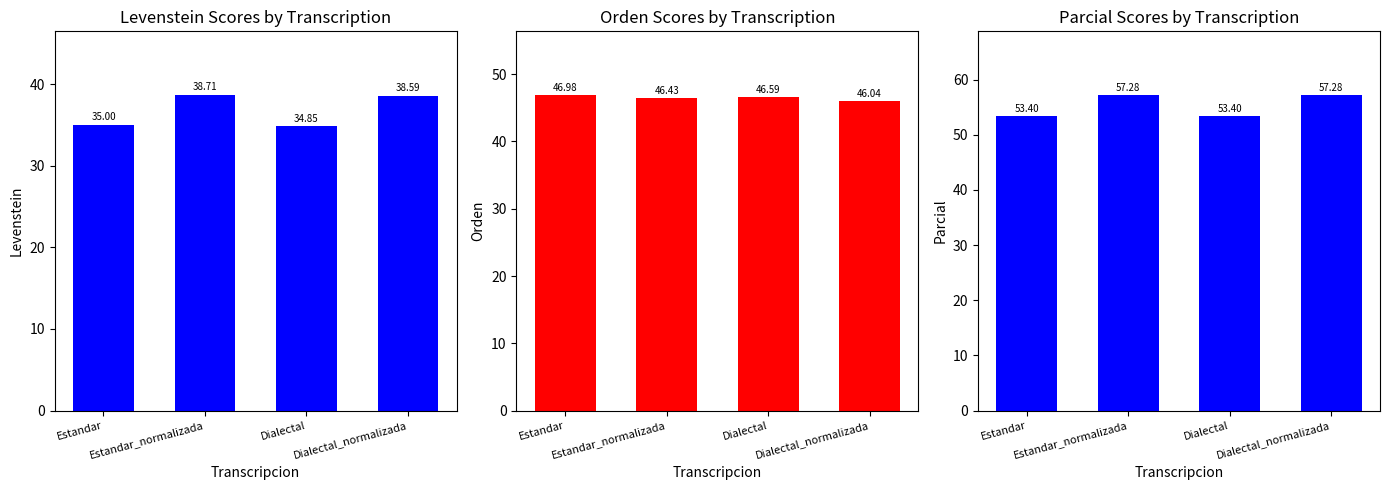

What is the average value of the Levenstein series?

36.8